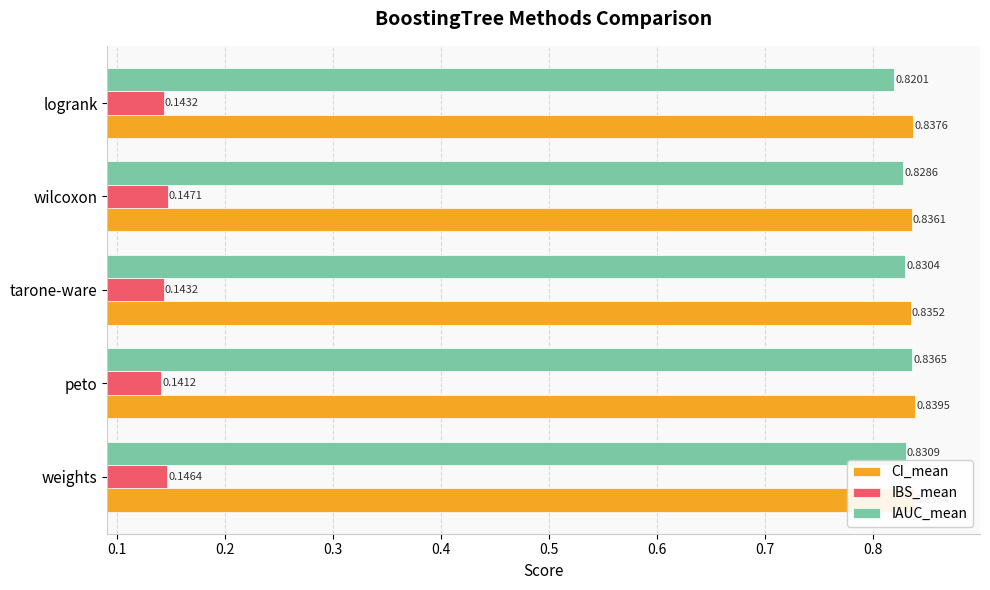

At how many categories does at least one series exceed 0?

5